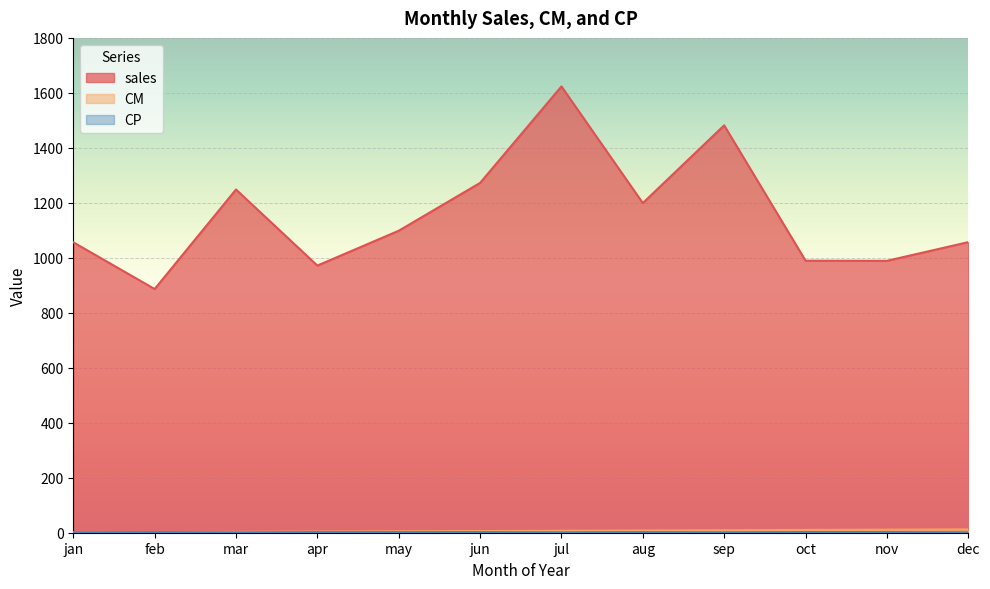

Reading left to right, what are all the values shown in this chart?

sales: 1056.5	886.5	1248.5	971.8	1098.5	1272.4	1623.4	1199.2	1481.9	989.6	989.1	1057.0
CM: 1.0	2.0	3.0	4.0	5.0	6.0	7.0	8.0	9.0	10.0	11.0	12.0
CP: 1.0	2.0	1.0	2.0	2.0	2.0	1.0	2.0	1.0	2.0	2.0	1.0